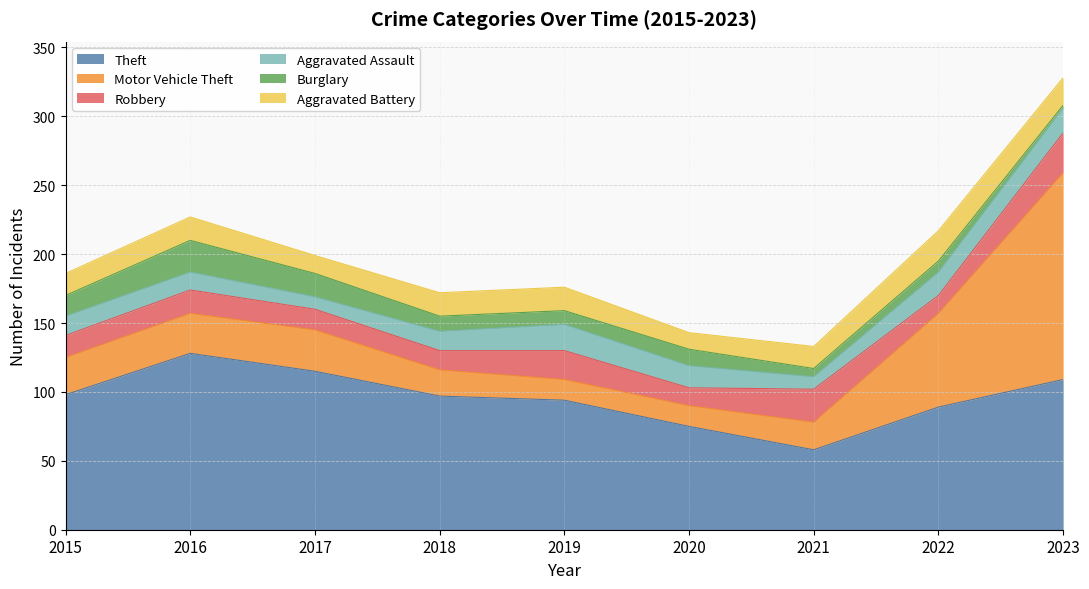

True or false: Burglary has more than 0 points higher than both neighbors.

True